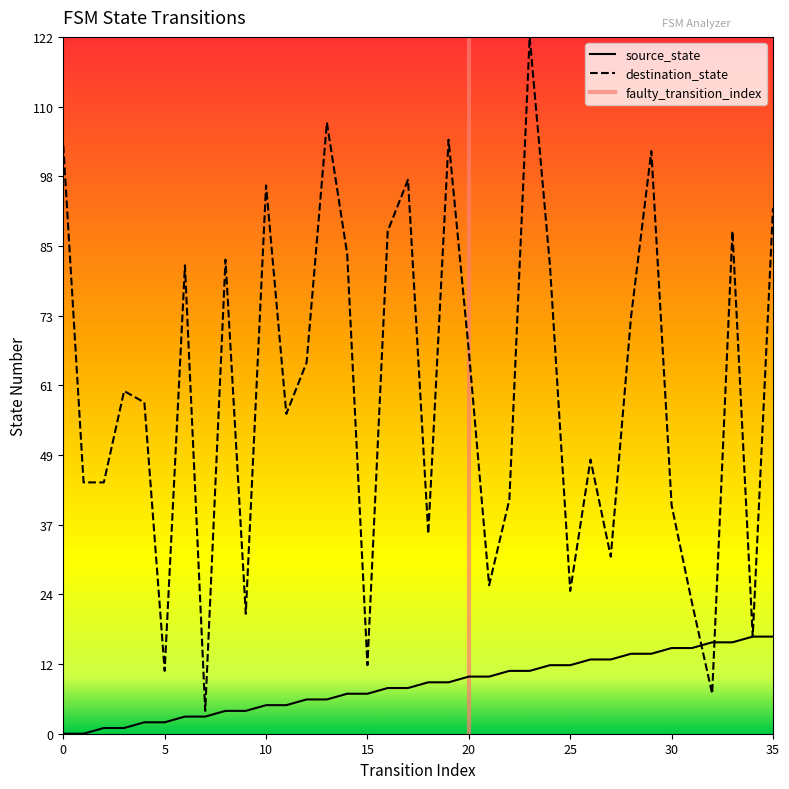

What is the spread (max minus min) of values at 1?

44